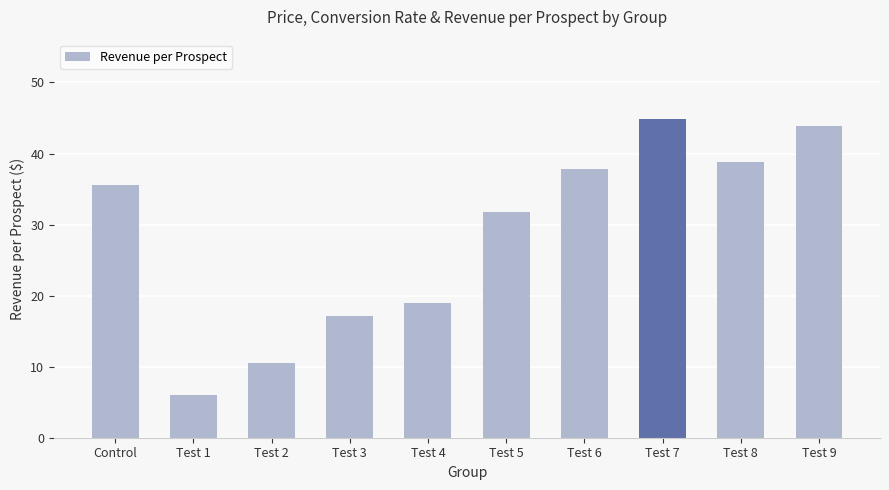

Reading left to right, what are all the values shown in this chart?

Control=35.6	Test 1=6.1	Test 2=10.5	Test 3=17.1	Test 4=19.0	Test 5=31.8	Test 6=37.8	Test 7=44.8	Test 8=38.9	Test 9=43.9